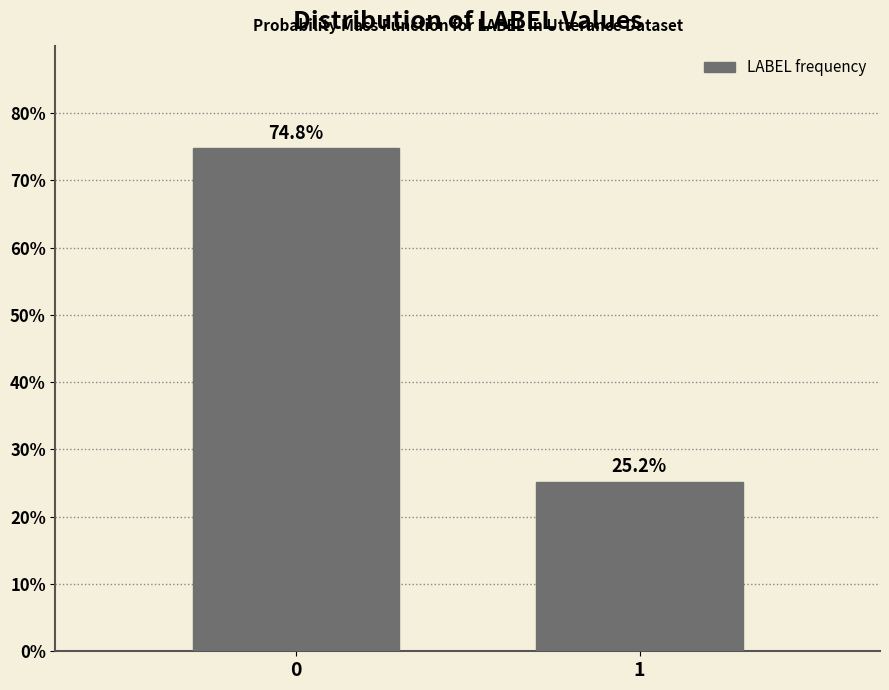

Reading left to right, what are all the values shown in this chart?

0=74.8	1=25.2